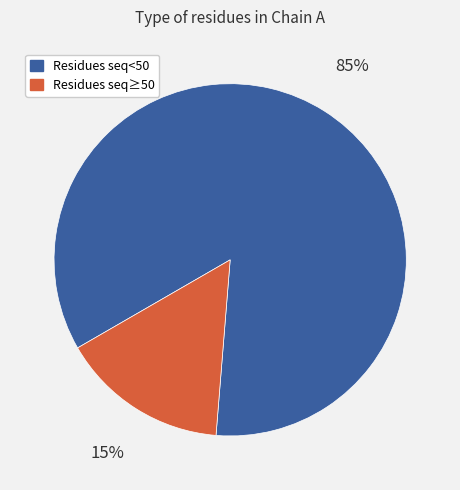

Does Residues seq≥50 represent more than half of the total?

No